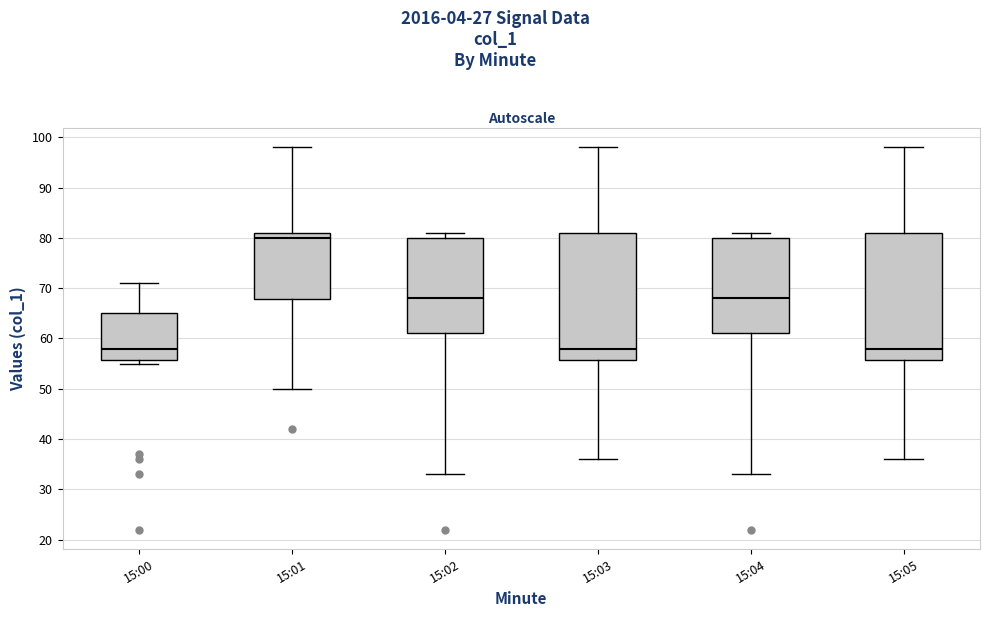

Reading left to right, transcribe this box plot: for each box, give where its median line is, the range the box spans, and where its two whiskers end, as read against the y-axis. The values are not printed on the chart, so give them approximately, as read against the axis.

15:00: median 58, box 56 to 65, whiskers 55 to 71
15:01: median 80, box 68 to 81, whiskers 50 to 98
15:02: median 68, box 61 to 80, whiskers 33 to 81
15:03: median 58, box 56 to 81, whiskers 36 to 98
15:04: median 68, box 61 to 80, whiskers 33 to 81
15:05: median 58, box 56 to 81, whiskers 36 to 98